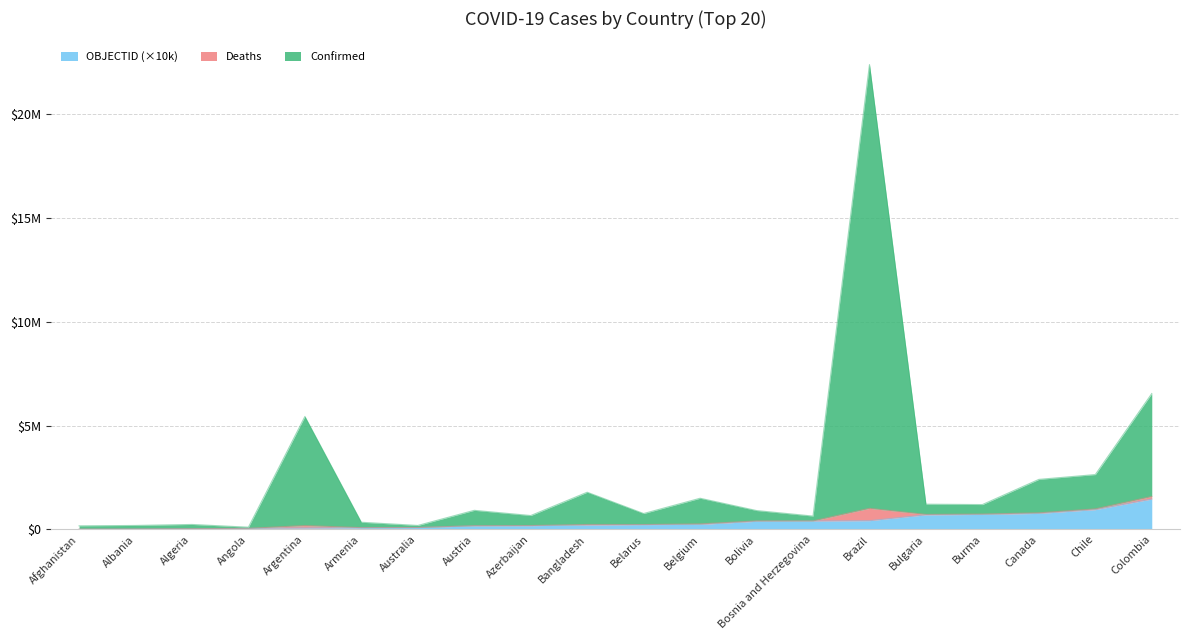

The OBJECTID series shows 240000 at Belgium. True or false?

True